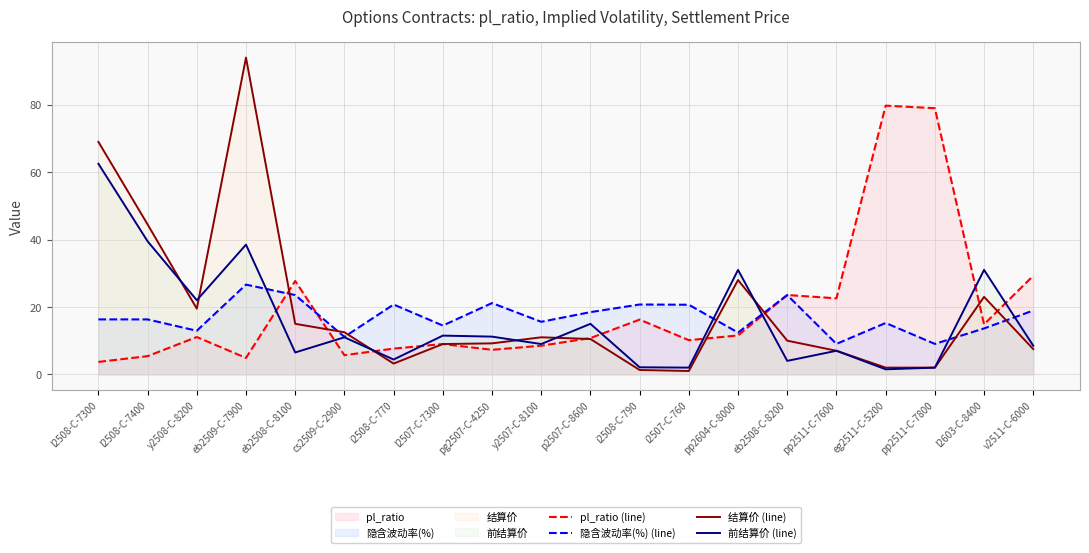

Which category has the lowest value in the pl_ratio (line) series?

l2508-C-7300